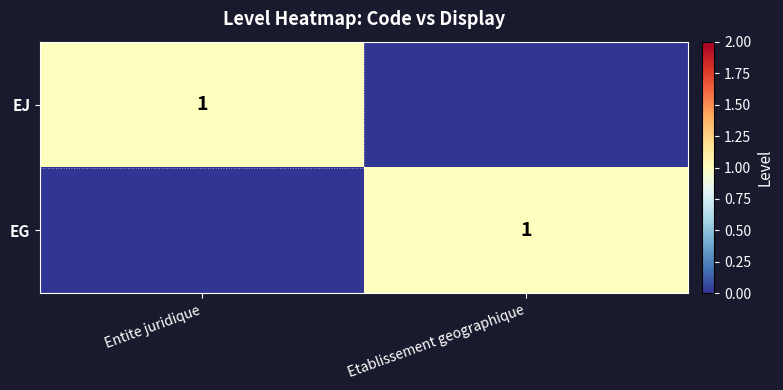

The value of EG at Etablissement geographique is 1. True or false?

True